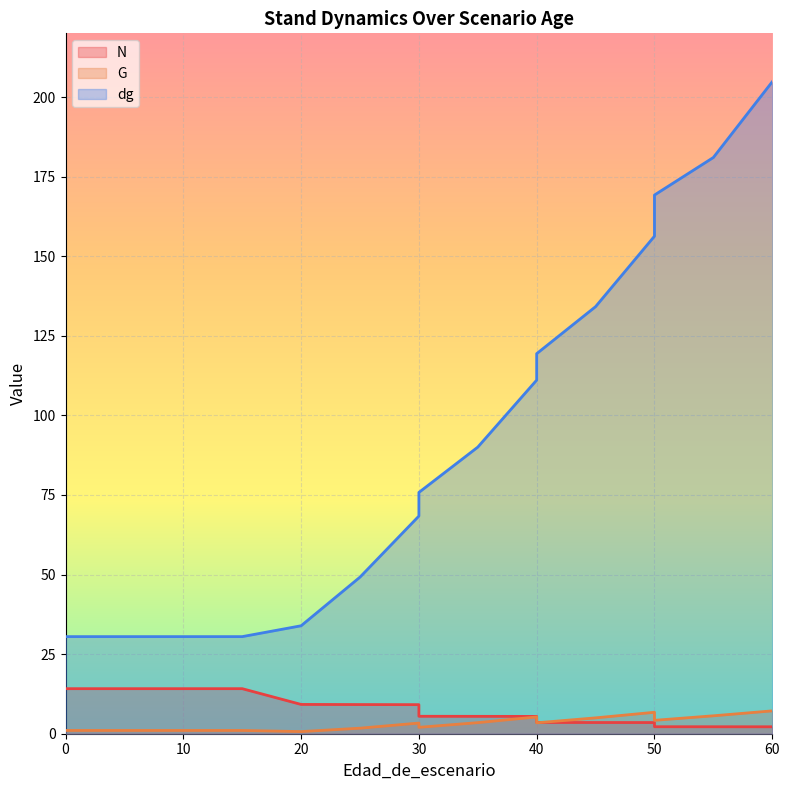

What is the total value across all series at 50?

166.5